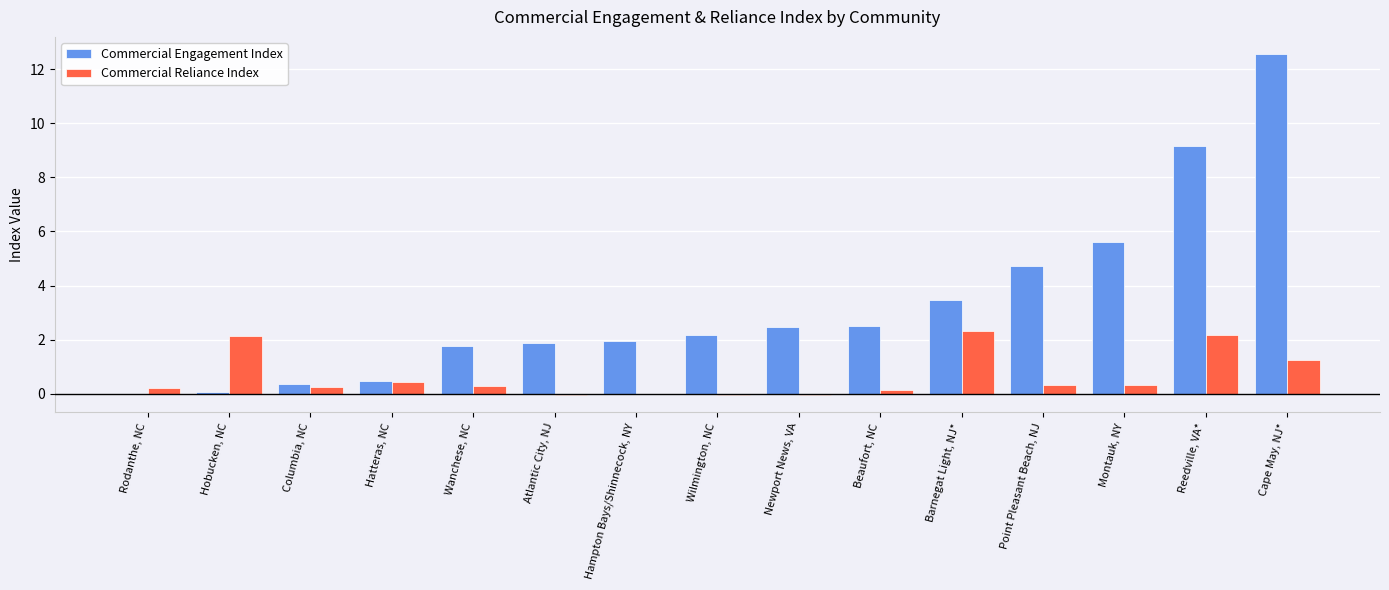

What is the maximum value shown in the chart?

12.6